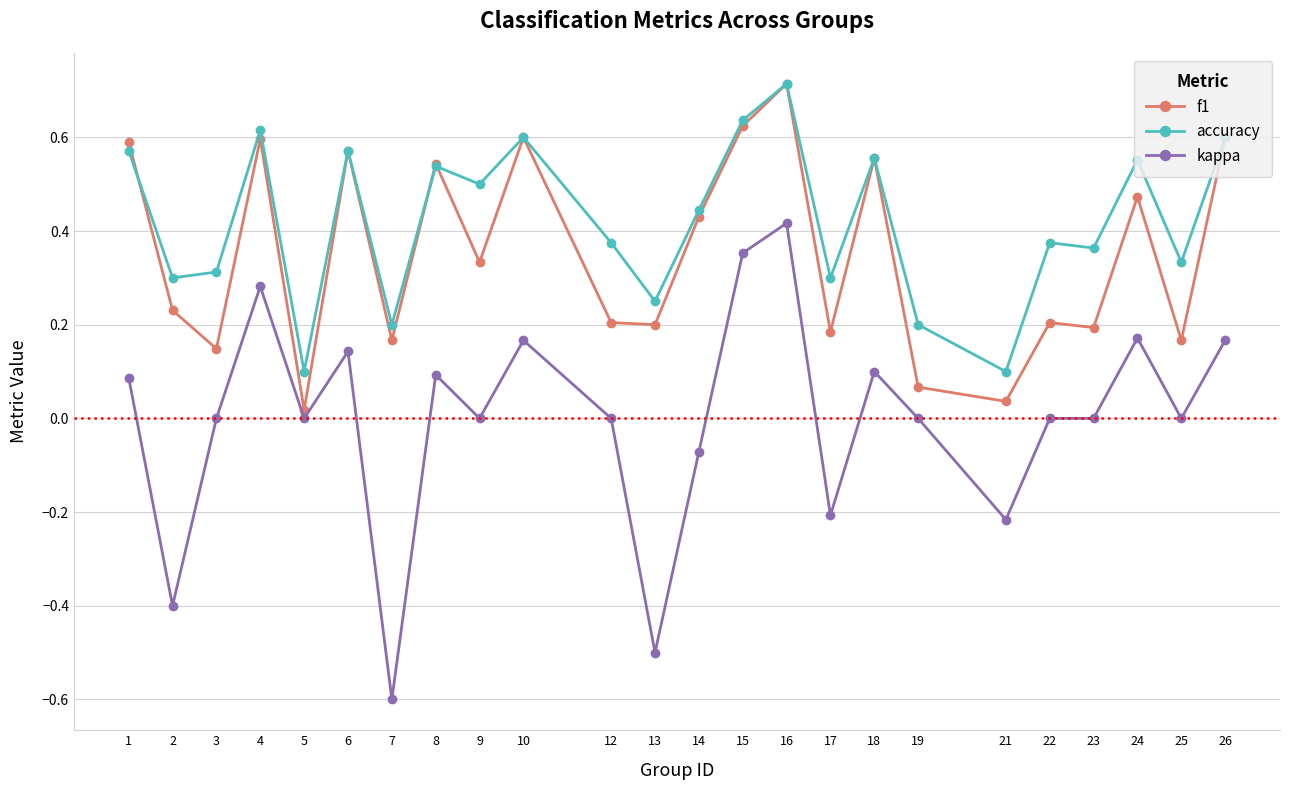

At which category is the sum across all series the highest?

16